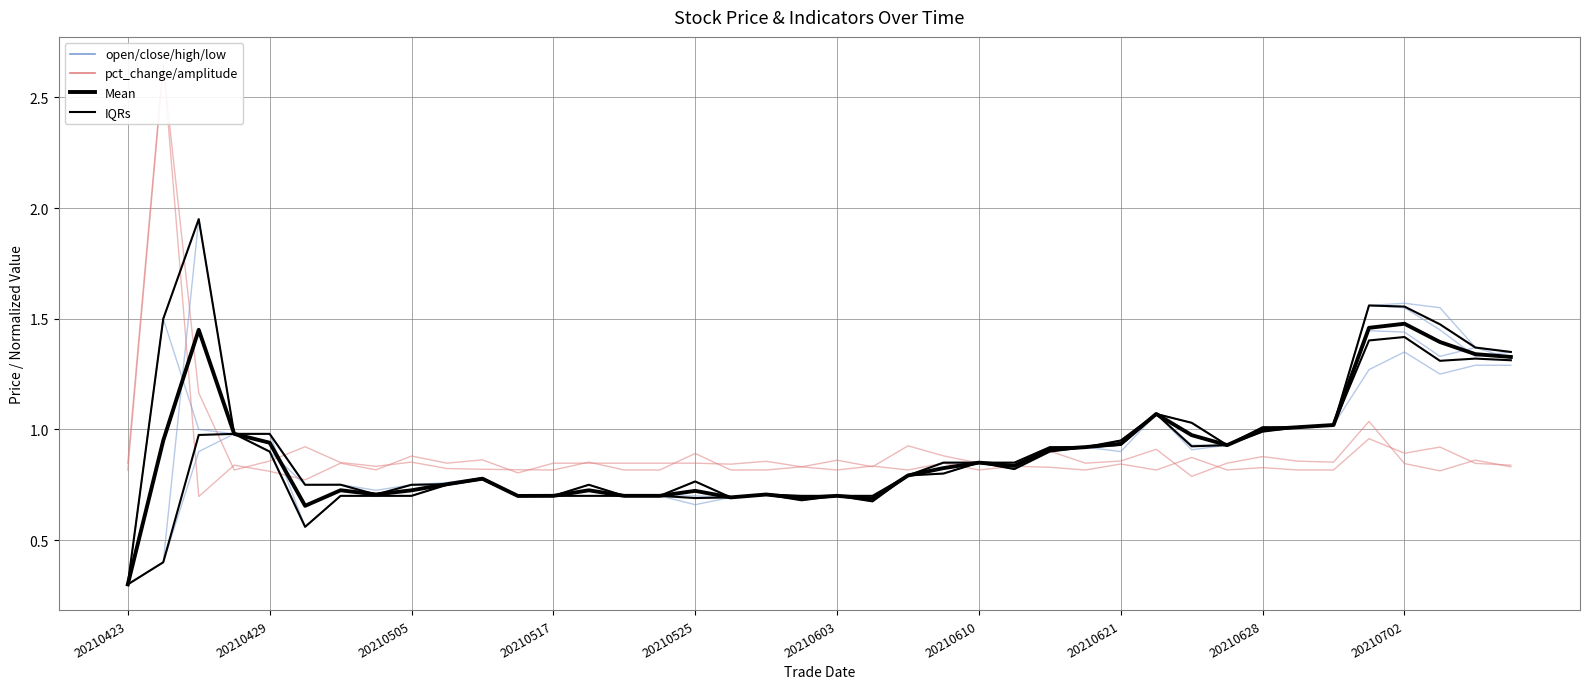

What is the difference between the highest and lowest values at 22?

0.1